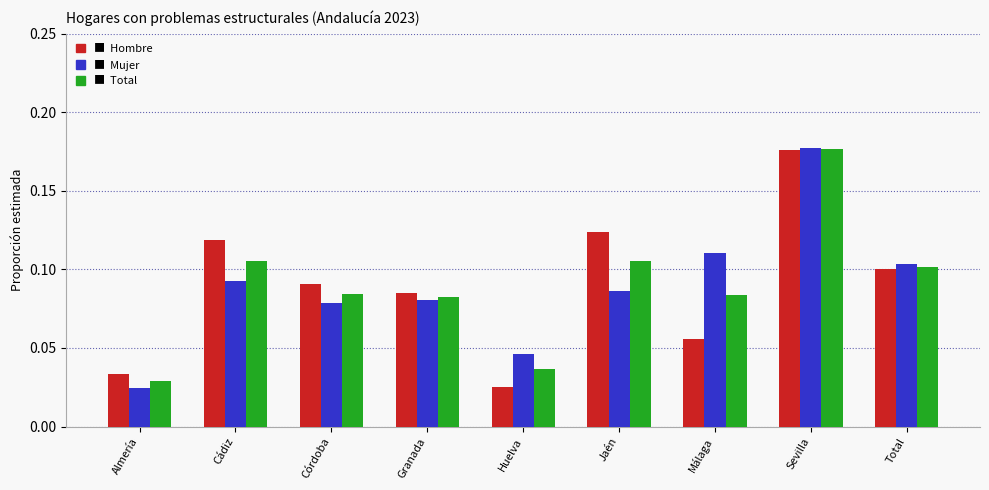

What is the total value across all series at Cádiz?

0.3